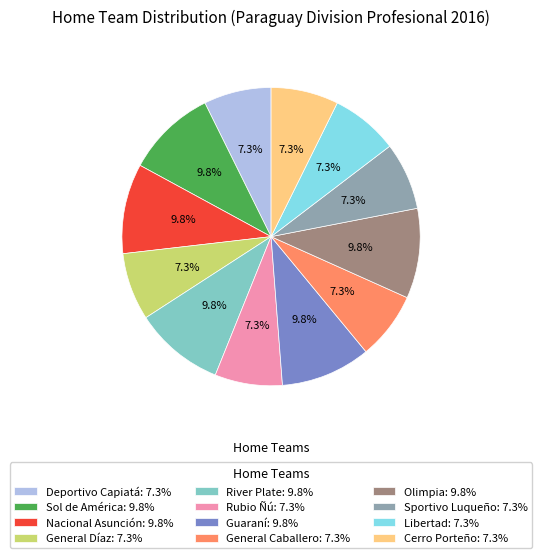

To the nearest percent, what portion does Rubio Ñú represent?

7%